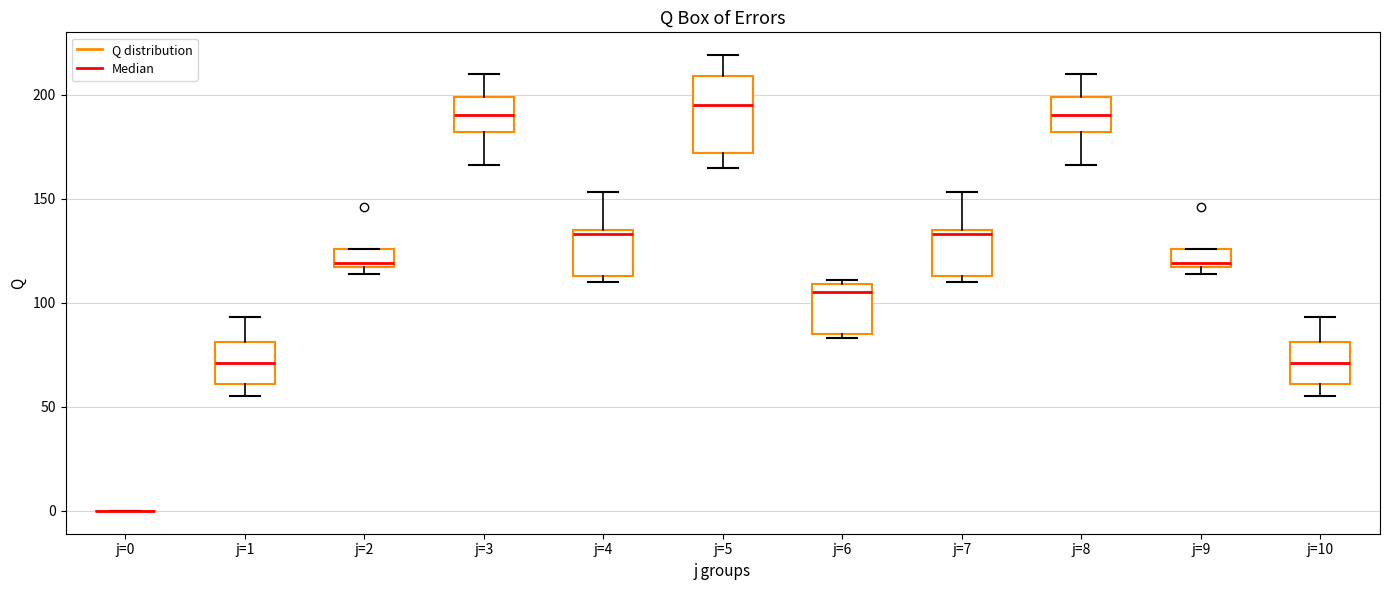

Reading left to right, transcribe this box plot: for each box, give where its median line is, the range the box spans, and where its two whiskers end, as read against the y-axis. The values are not printed on the chart, so give them approximately, as read against the axis.

j=0: box collapsed to a line at 0, whiskers 0 to 0
j=1: median 70, box 60 to 80, whiskers 55 to 95
j=2: median 120, box 115 to 125, whiskers 115 (just below the box's lower edge) to 125
j=3: median 190, box 180 to 200, whiskers 165 to 210
j=4: median 135 (just below the box's upper edge), box 115 to 135, whiskers 110 to 155
j=5: median 195, box 170 to 210, whiskers 165 to 220
j=6: median 105, box 85 to 110, whiskers 85 (just below the box's lower edge) to 110 (just above the box's upper edge)
j=7: median 135 (just below the box's upper edge), box 115 to 135, whiskers 110 to 155
j=8: median 190, box 180 to 200, whiskers 165 to 210
j=9: median 120, box 115 to 125, whiskers 115 (just below the box's lower edge) to 125
j=10: median 70, box 60 to 80, whiskers 55 to 95